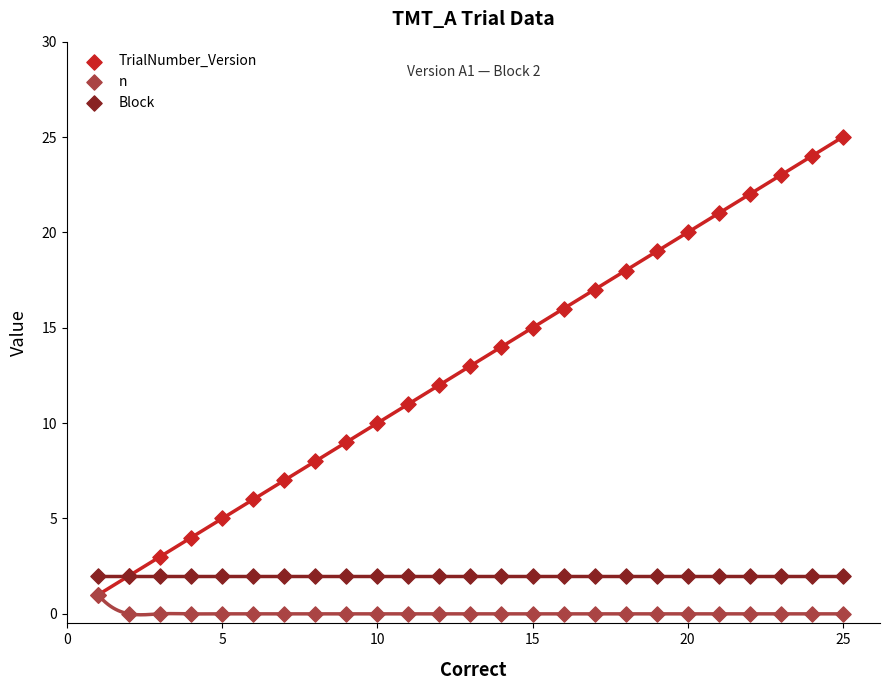

What are all the series names shown in the legend?

TrialNumber_Version, n, Block